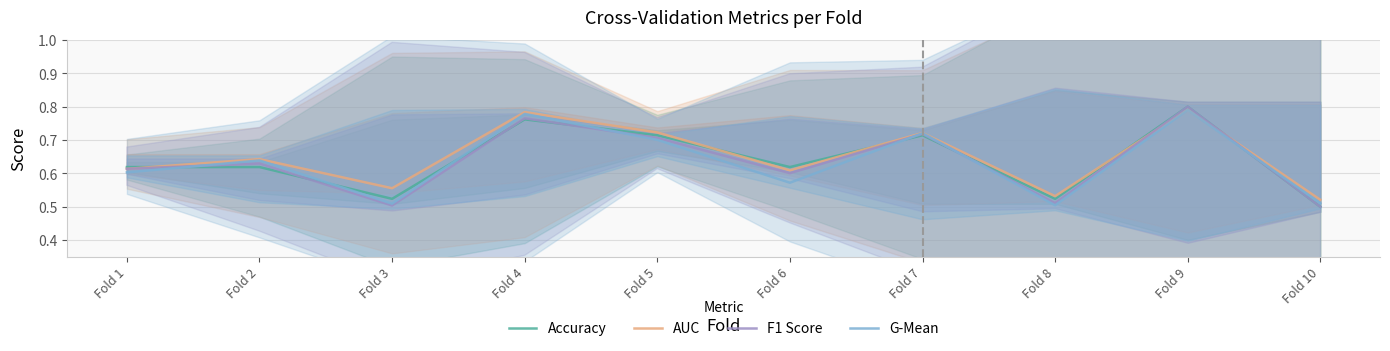

At which category does AUC reach its first local valley?

Fold 3